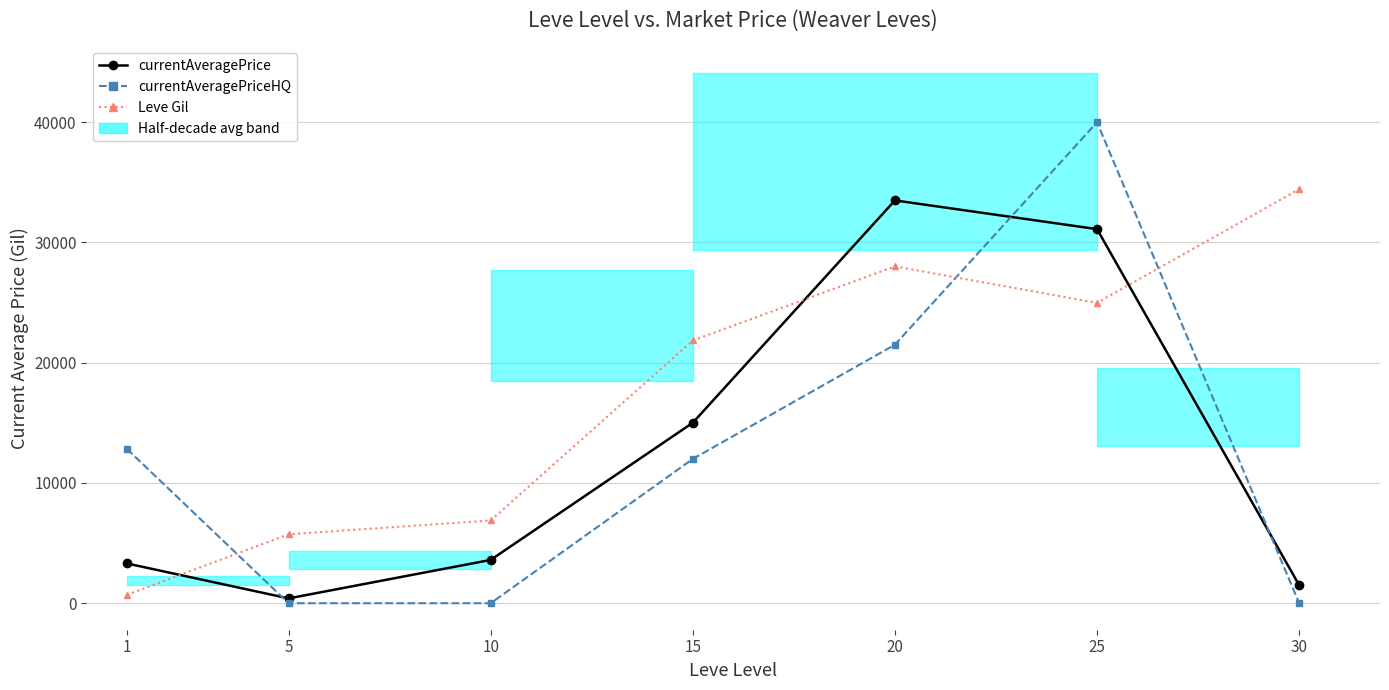

What are all the series names shown in the legend?

currentAveragePrice, currentAveragePriceHQ, Leve Gil